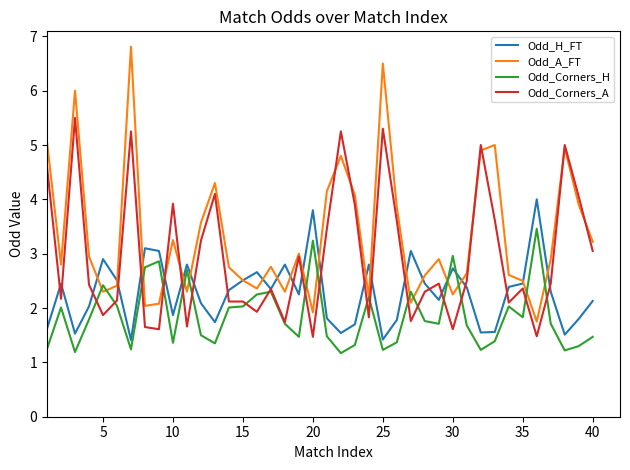

Rank the series by their maximum value, from highest to lowest.

Odd_A_FT, Odd_Corners_A, Odd_H_FT, Odd_Corners_H